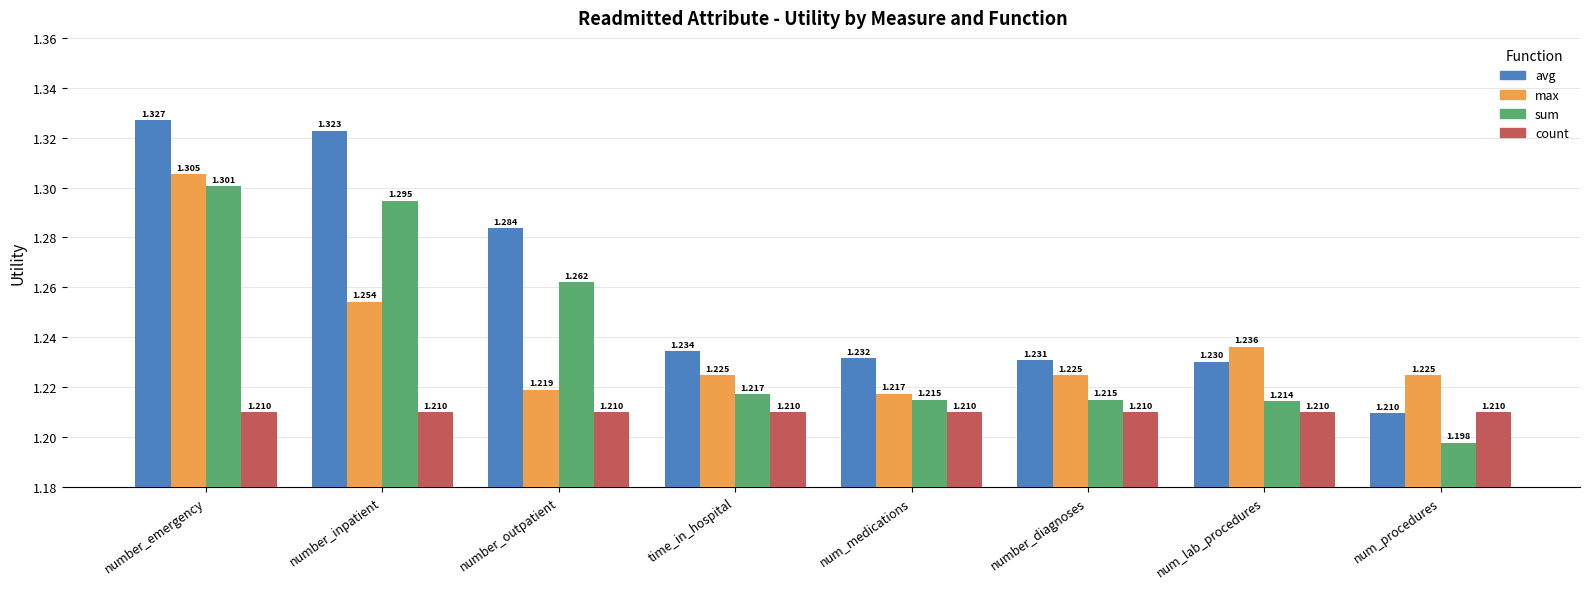

Where is sum nearest to the value 1?

num_procedures